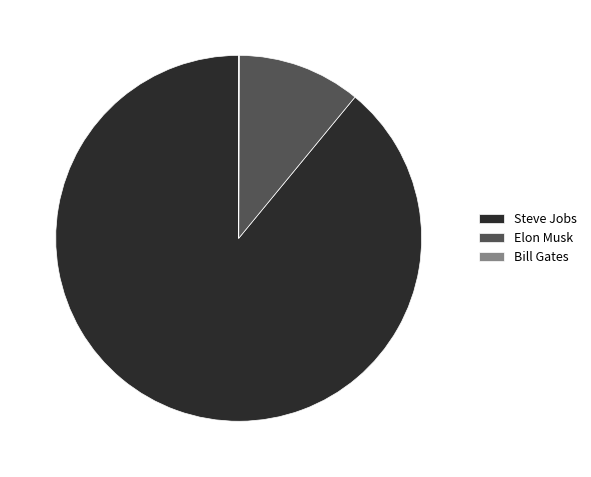

Is the sum of Elon Musk and Steve Jobs greater than half?

Yes